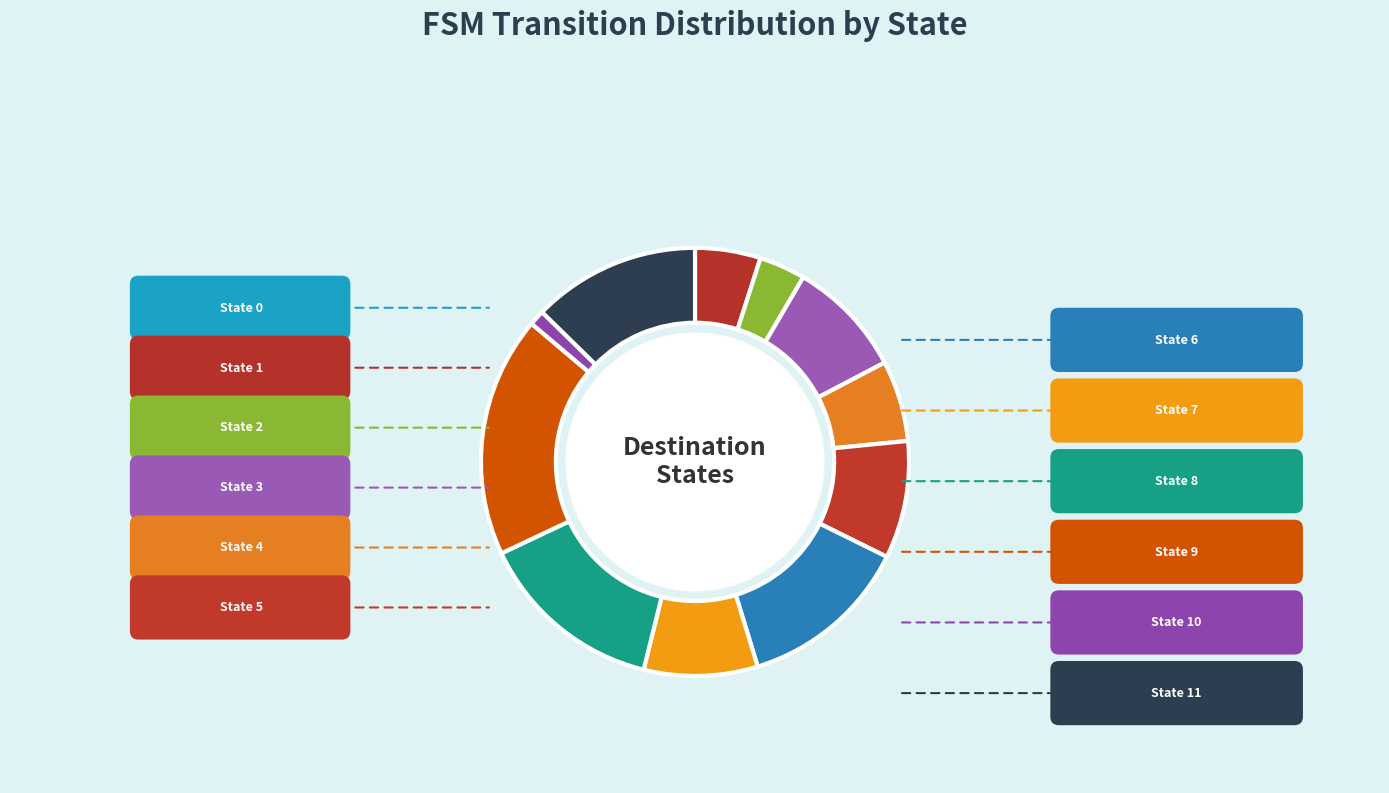

Is the sum of State 10 and State 2 greater than half?

No